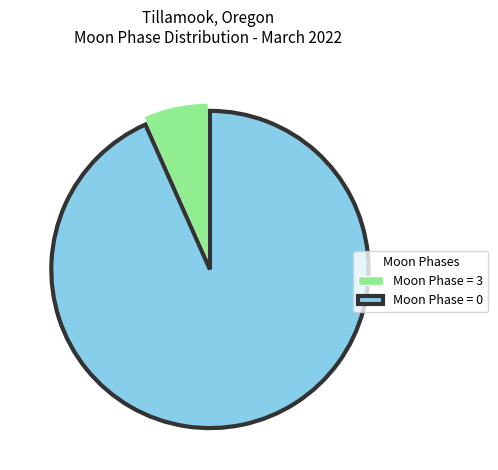

How many slices are in this pie chart?

2